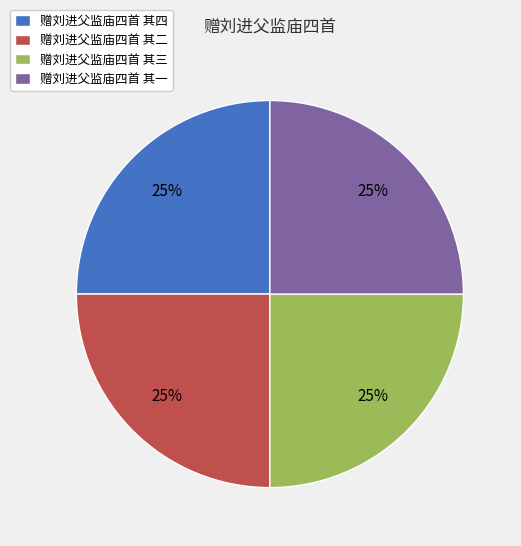

What is the ratio of the value at 赠刘进父监庙四首 其二 to the value at 赠刘进父监庙四首 其三?

1.0